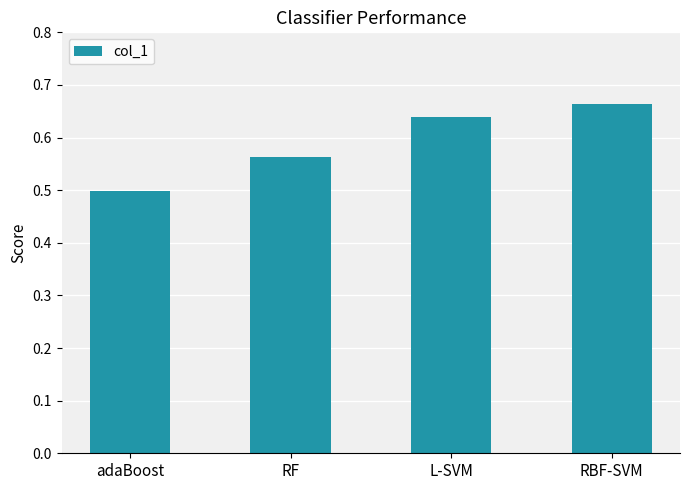

What is the sum of all values?

2.4